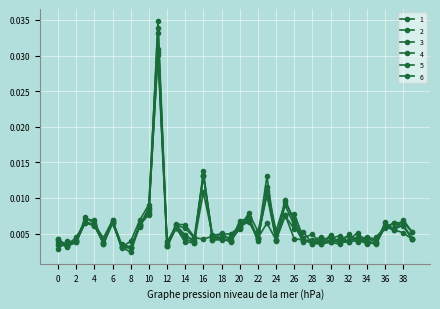

Which series has the largest total across all categories?

4